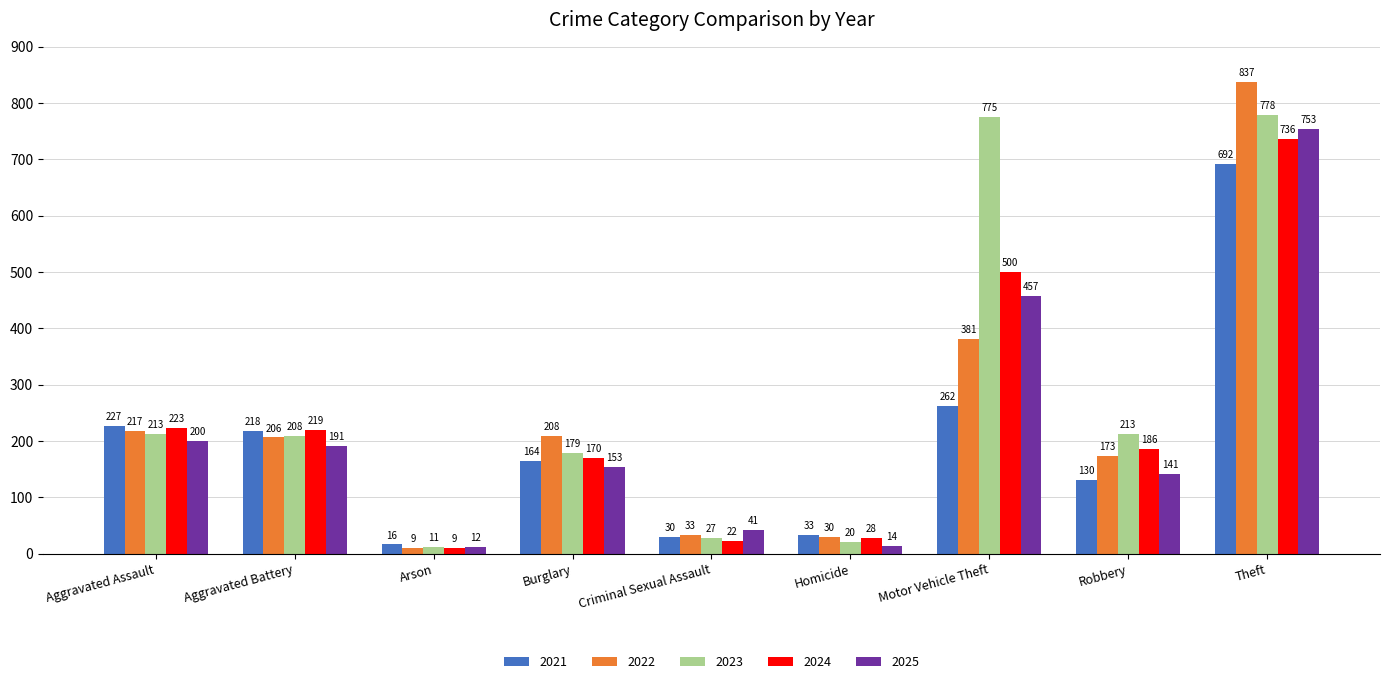

Which category has the lowest value across all series?

Arson